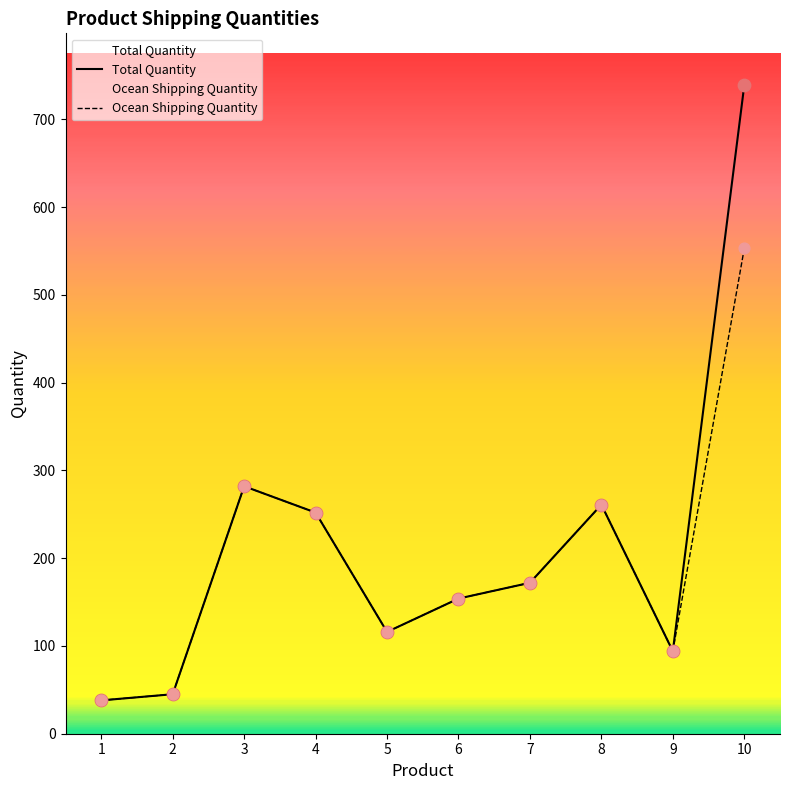

At how many categories does at least one series exceed 484?

1